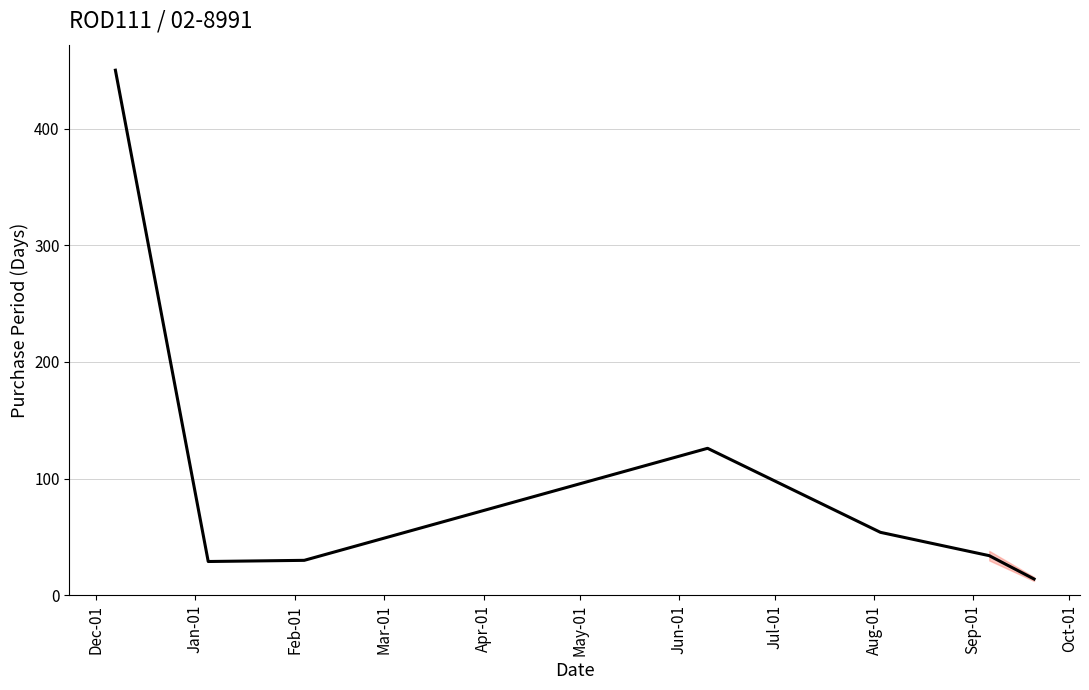

What is the greatest value displayed?

450